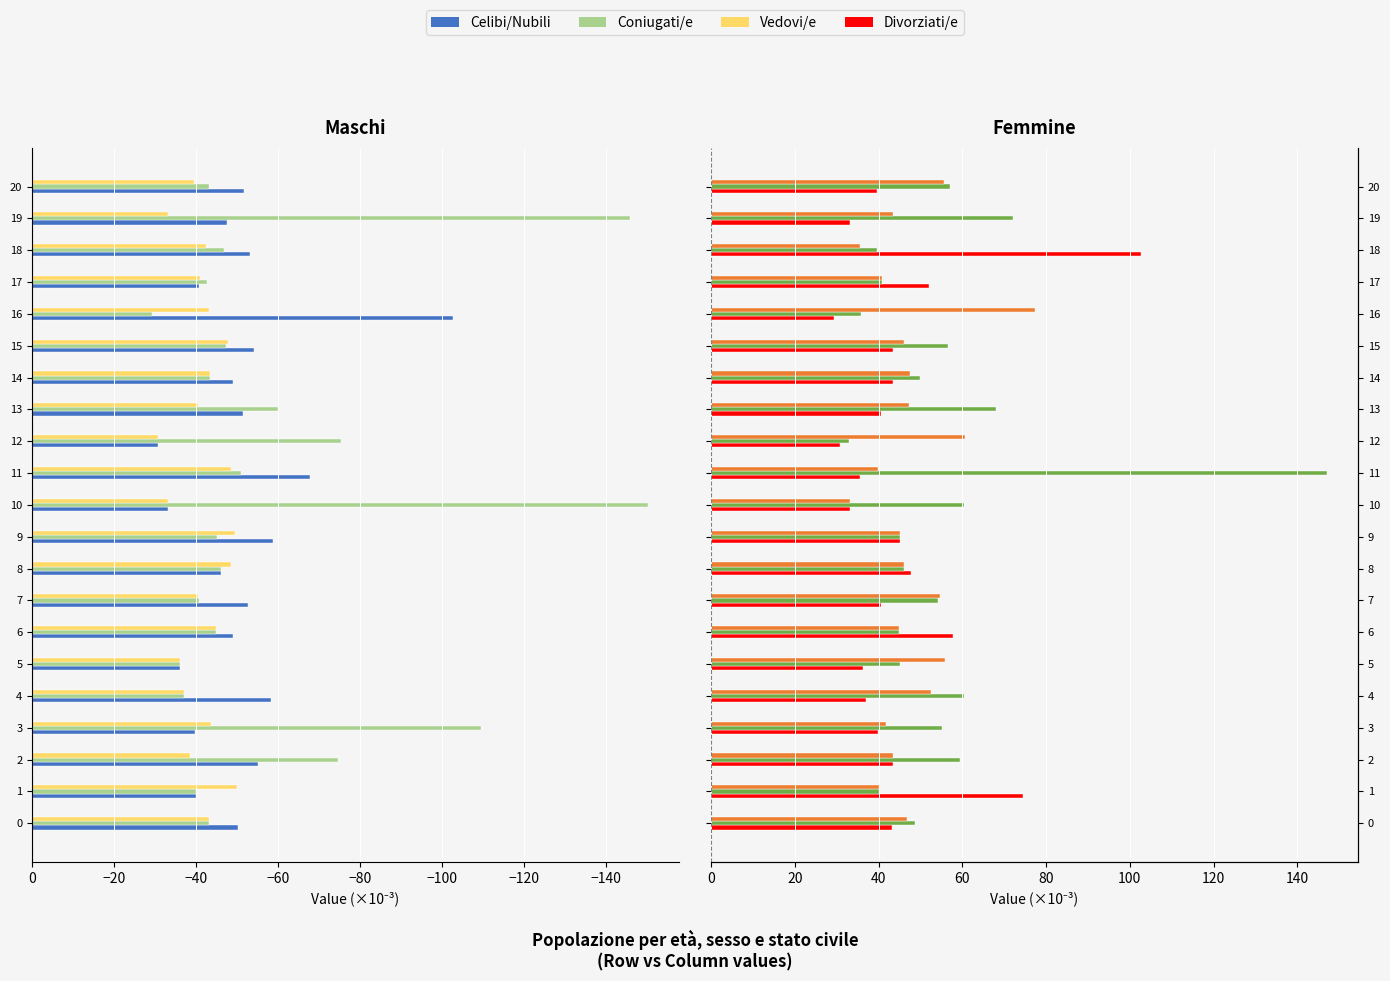

What is the greatest value displayed?

147.1